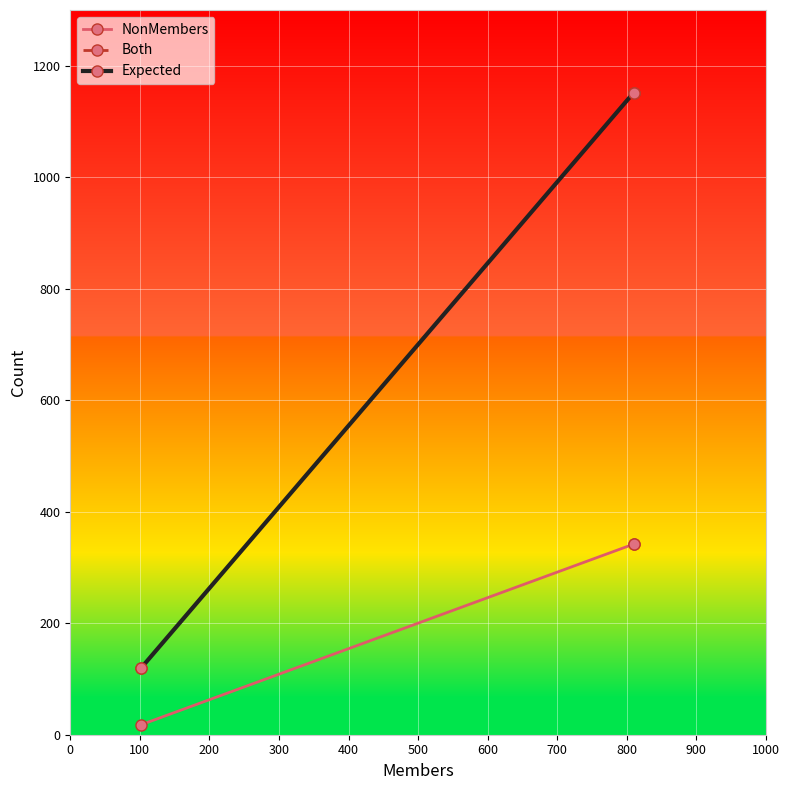

How many values in the Expected series are below 1152?

1